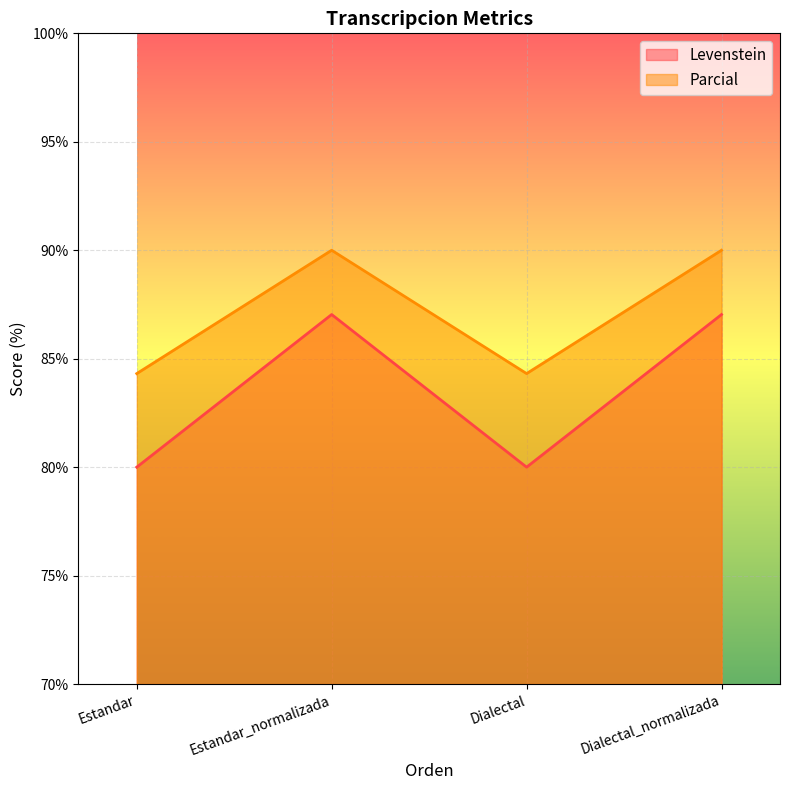

The value of Levenstein at Dialectal is 115.2. True or false?

False